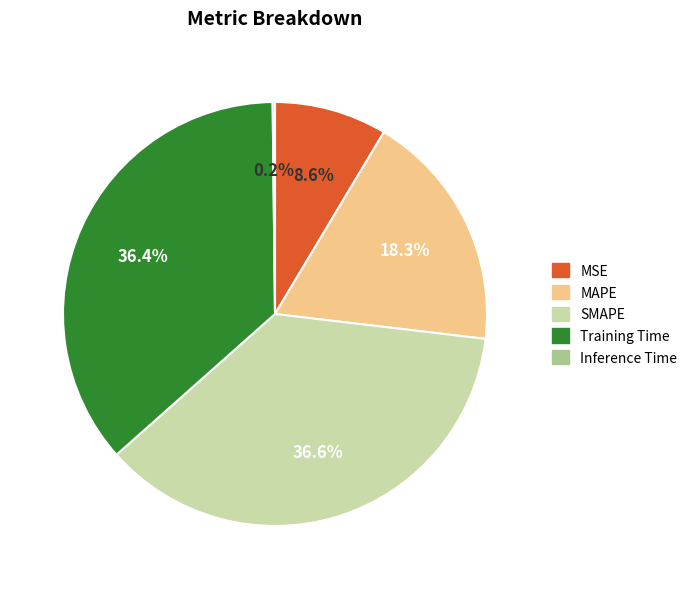

To the nearest percent, what is the combined percentage of MSE and MAPE?

27%